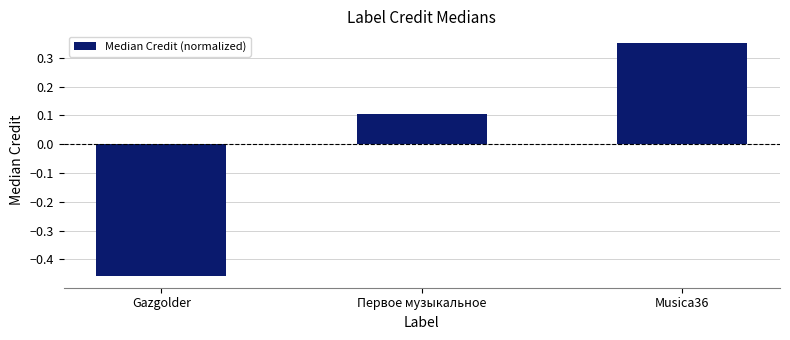

Which category has the highest value across all series?

Musica36